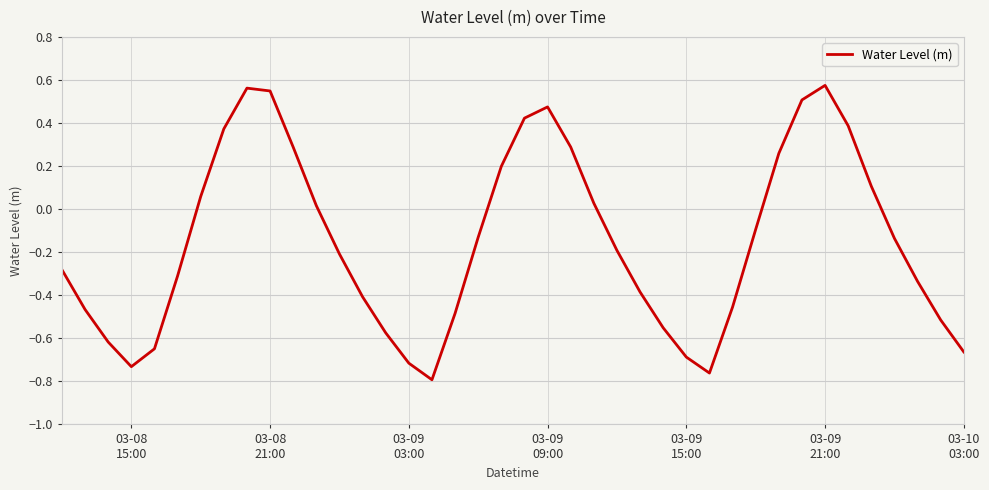

What is the difference between the maximum and minimum values?

1.4